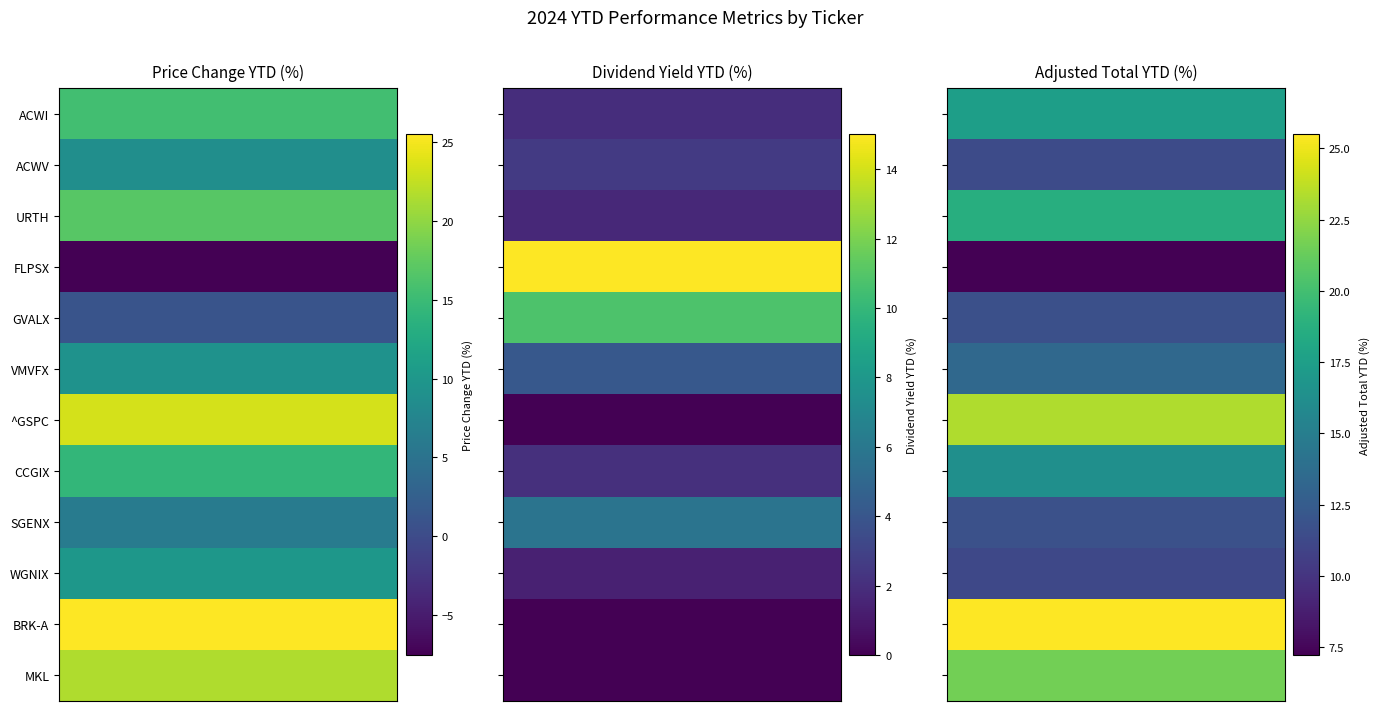

What is the greatest value displayed?

25.5